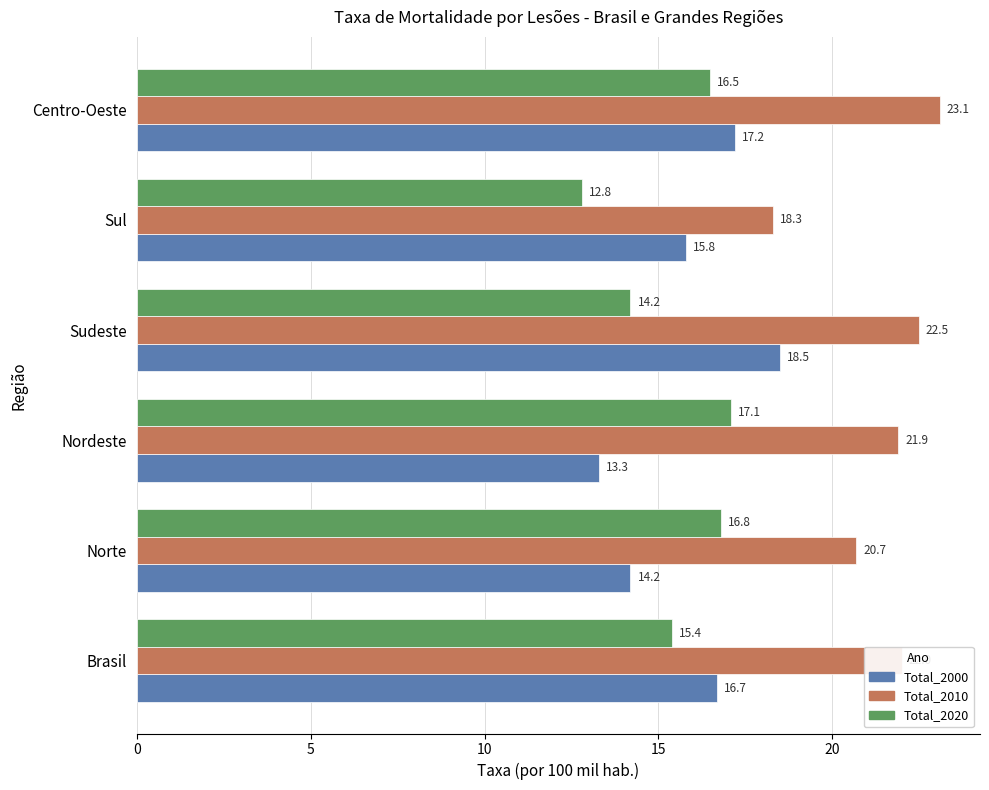

What is the minimum value for Total_2000?

13.3